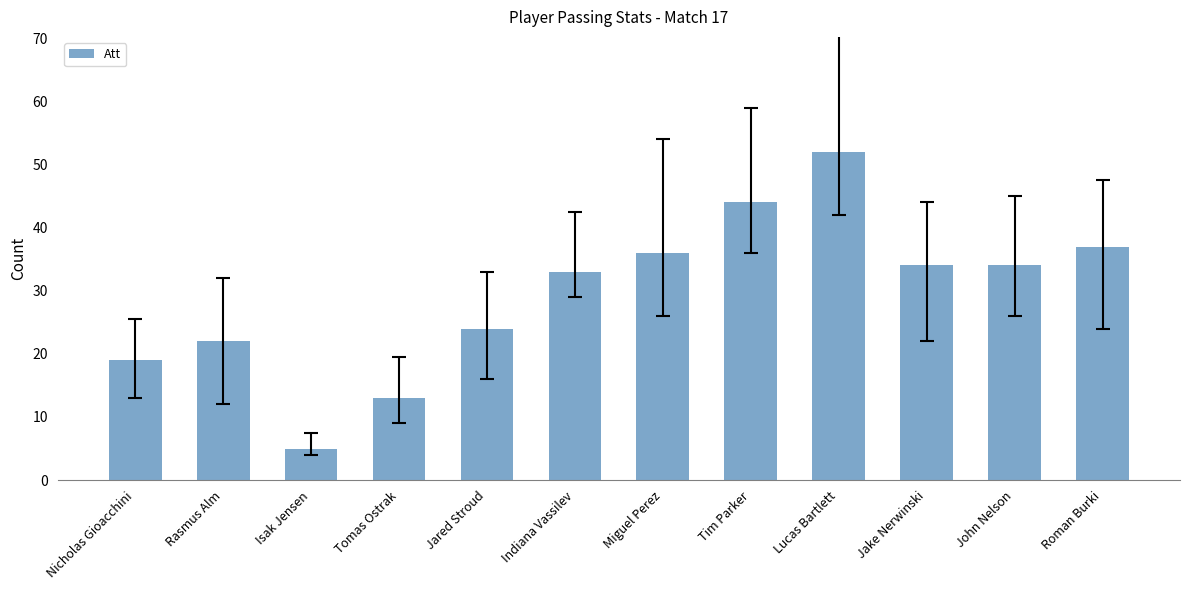

What is the label of the 7th bar from the left?

Miguel Perez